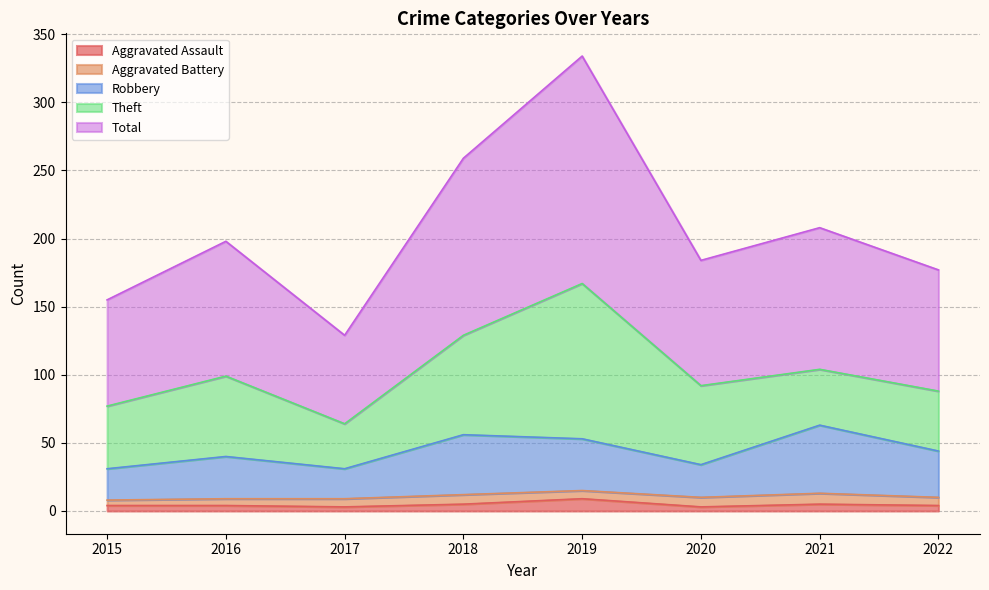

What is the maximum value for Aggravated Assault?

9